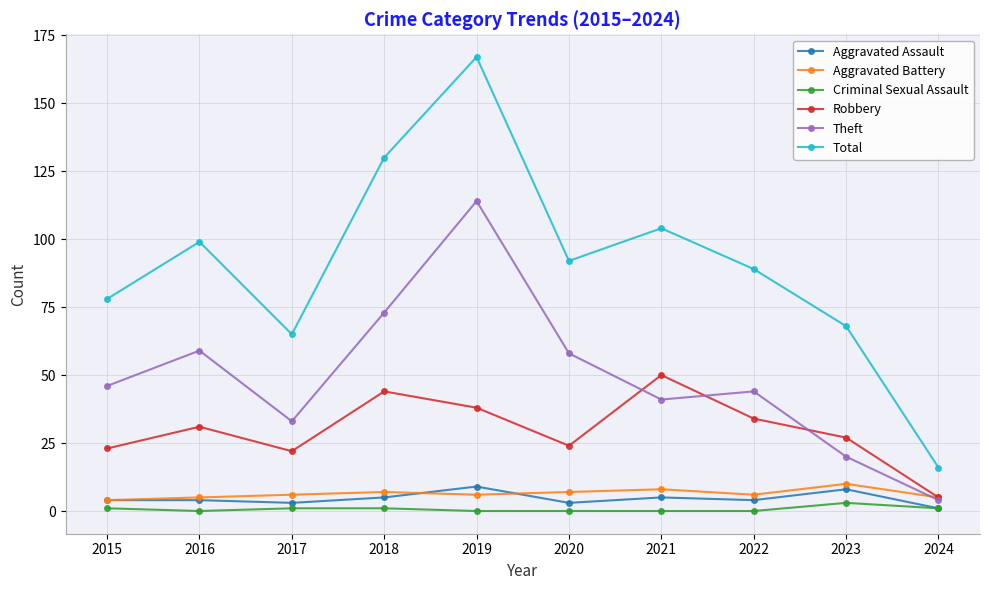

What is the minimum value for Theft?

4